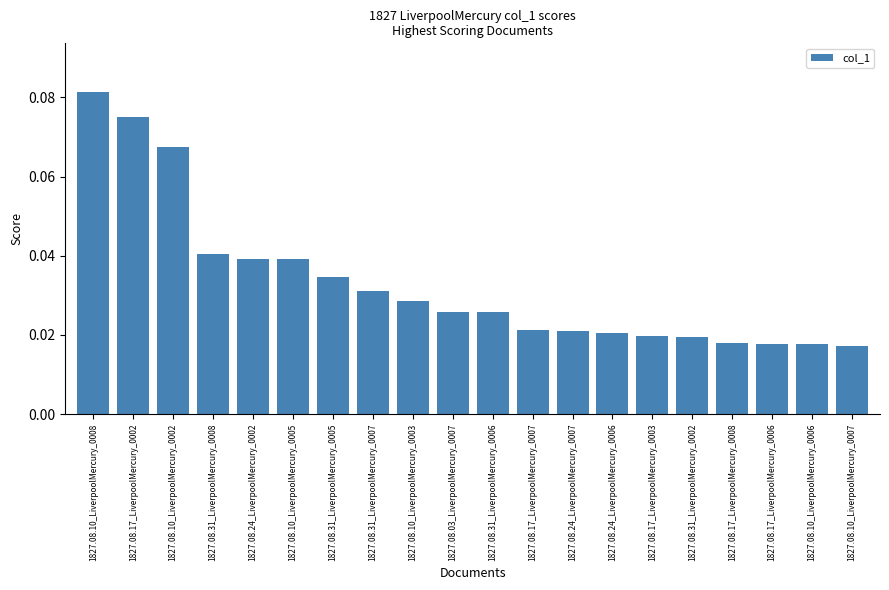

Which label corresponds to the largest value in the chart?

1827.08.10_LiverpoolMercury_0008